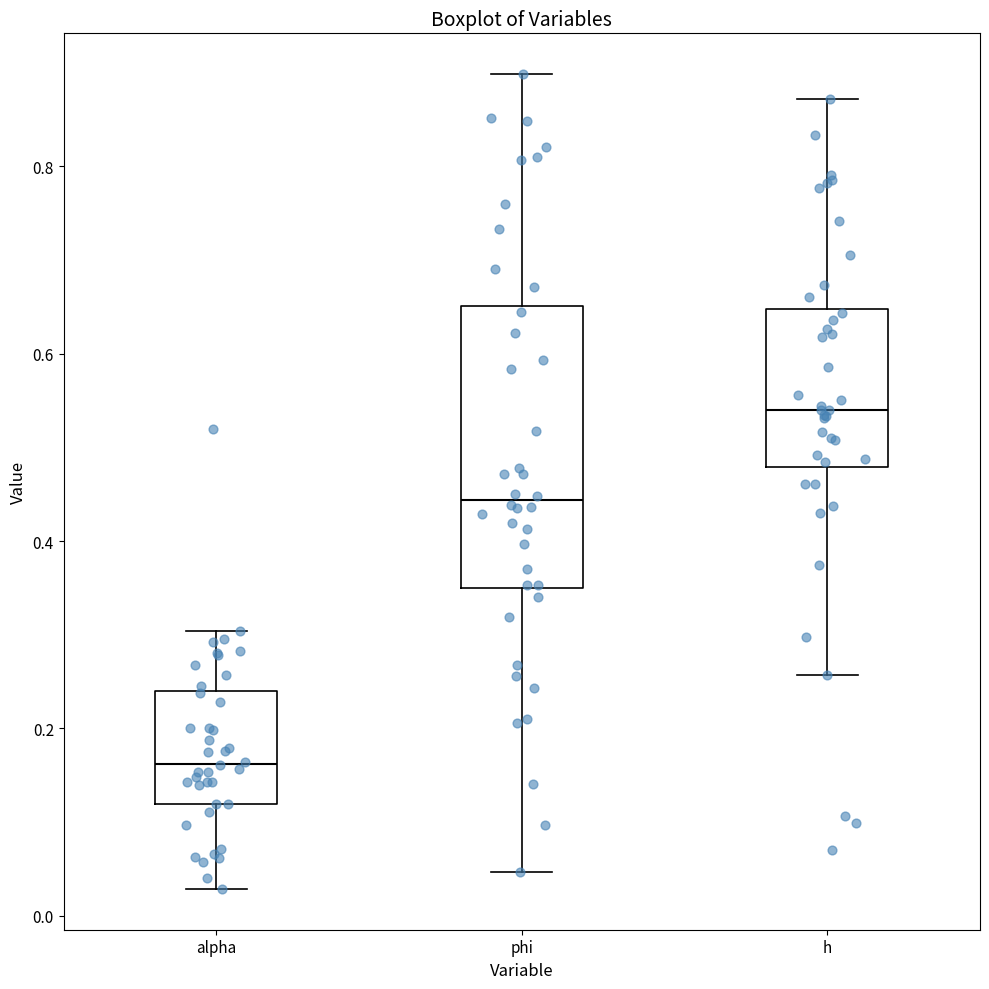

Reading left to right, read every box against the y-axis: the position of its median line, the range the box covers, and the ends of its whiskers. The values are not printed on the chart, so give them approximately, as read against the axis.

alpha: median 0.16, box 0.12 to 0.24, whiskers 0.02 to 0.30
phi: median 0.44, box 0.36 to 0.66, whiskers 0.04 to 0.90
h: median 0.54, box 0.48 to 0.64, whiskers 0.26 to 0.88